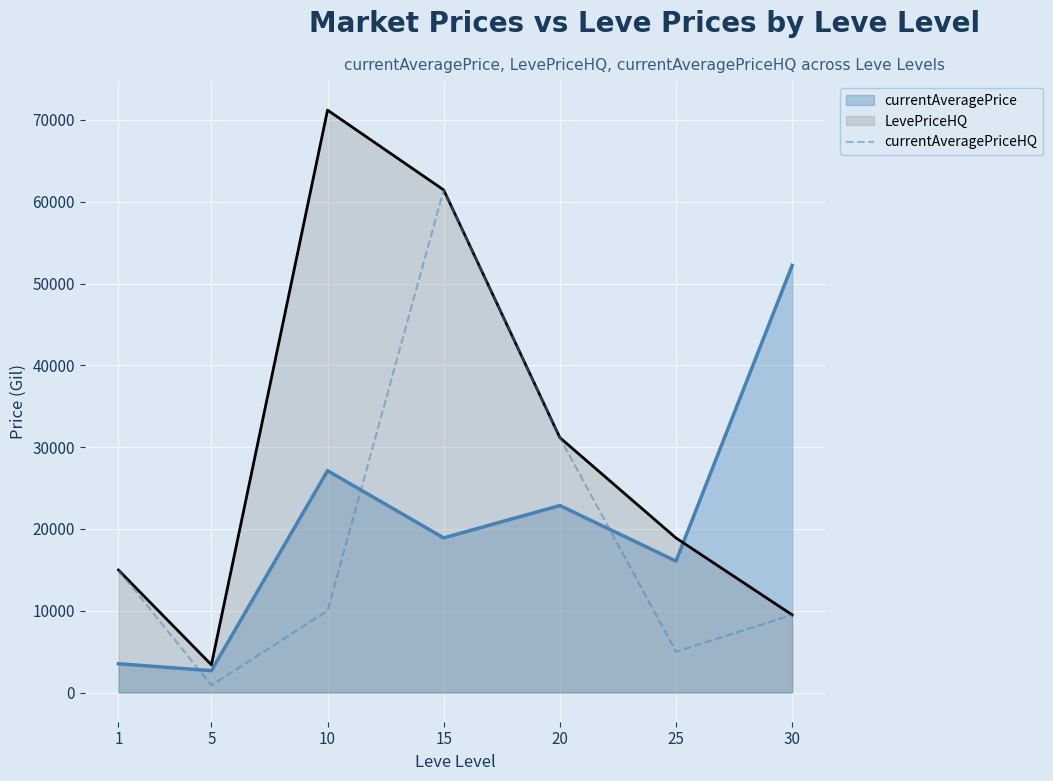

What is the spread (max minus min) of values at 10?

61199.0